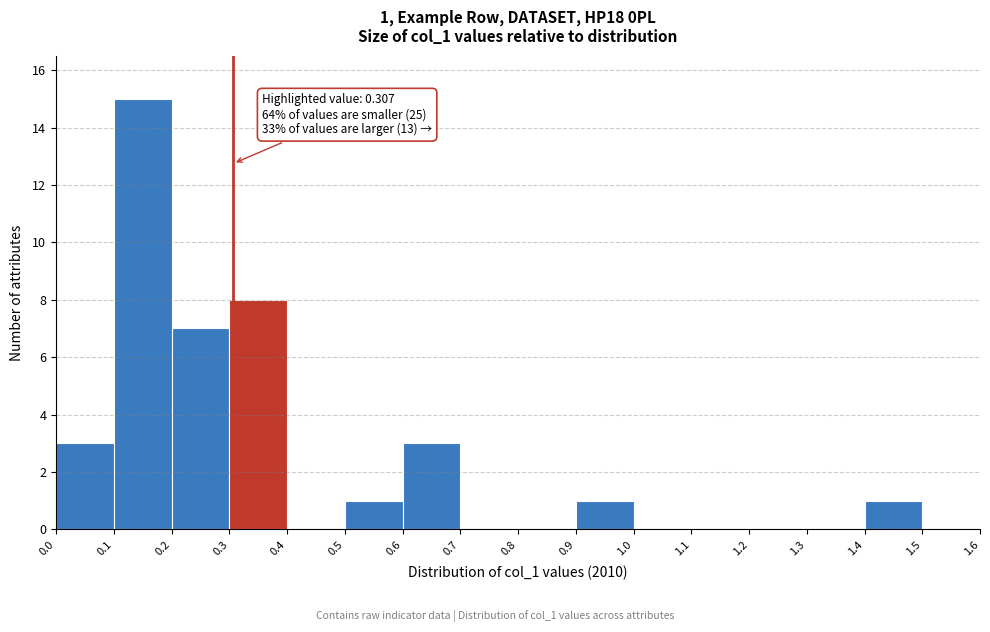

Over which range of the x-axis is the bar tallest?

0.1 to 0.2